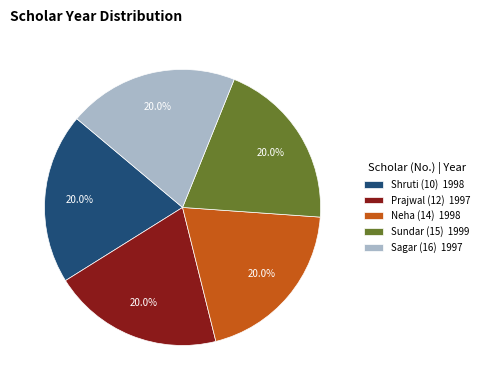

Does any single category account for the majority?

No